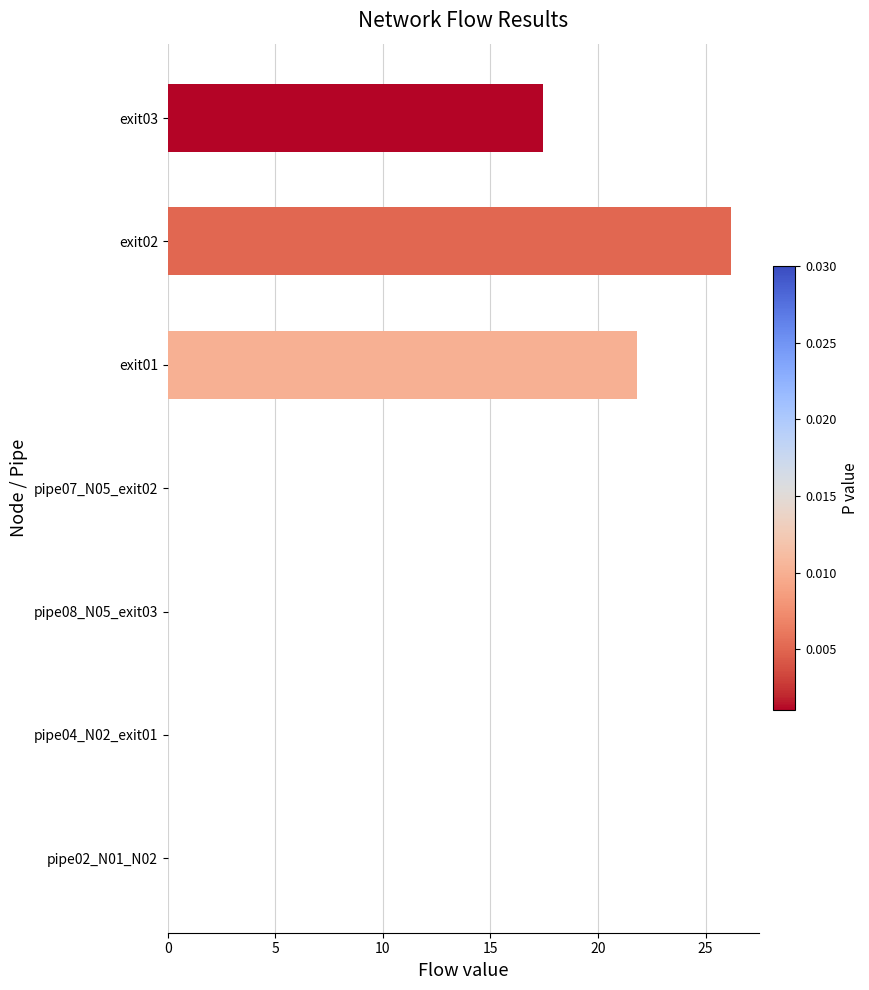

What is the maximum value shown in the chart?

26.2